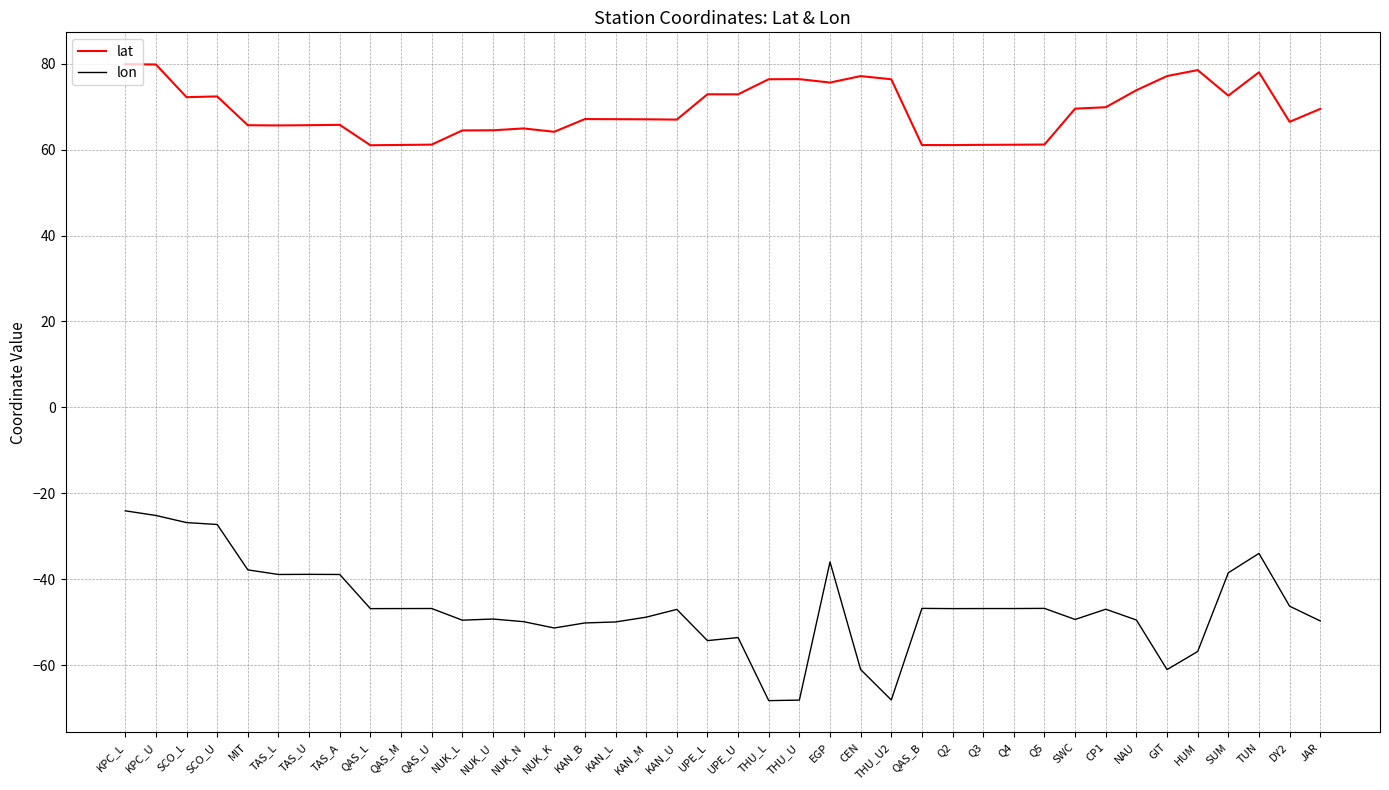

What is the sum of the lat values at TAS_A and KAN_U?

132.8